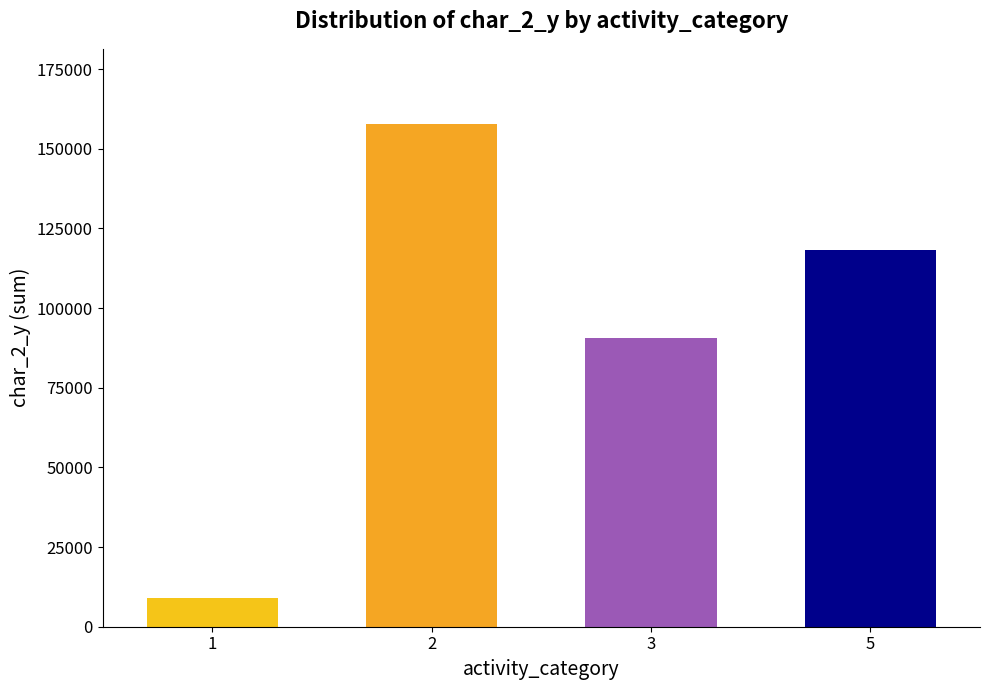

Reading right to left, list all the values displayed in this chart.

118255	90488	157677	8876